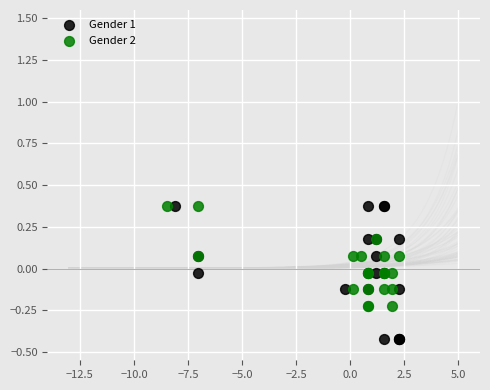

Which series has the widest spread of Y values?

Gender 1